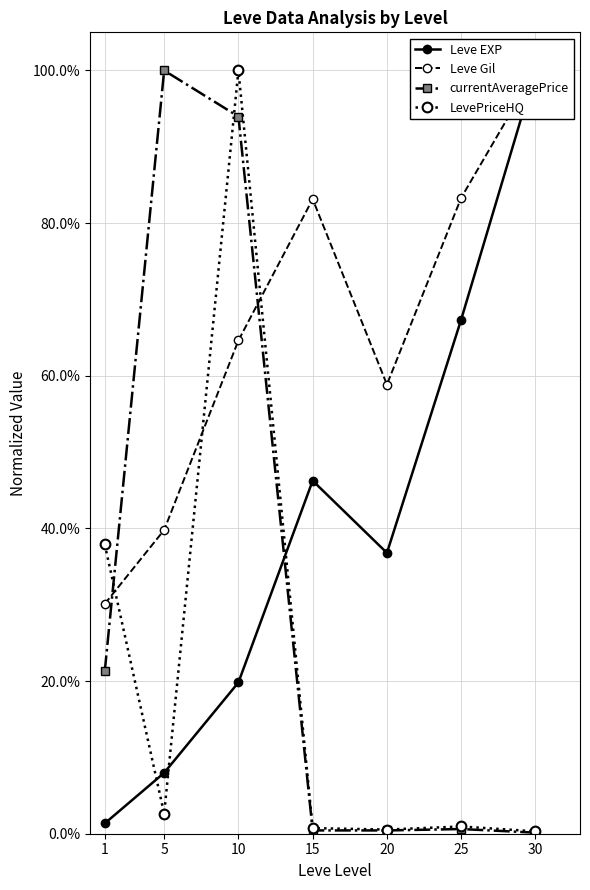

What is the maximum value for Leve EXP?

1.0